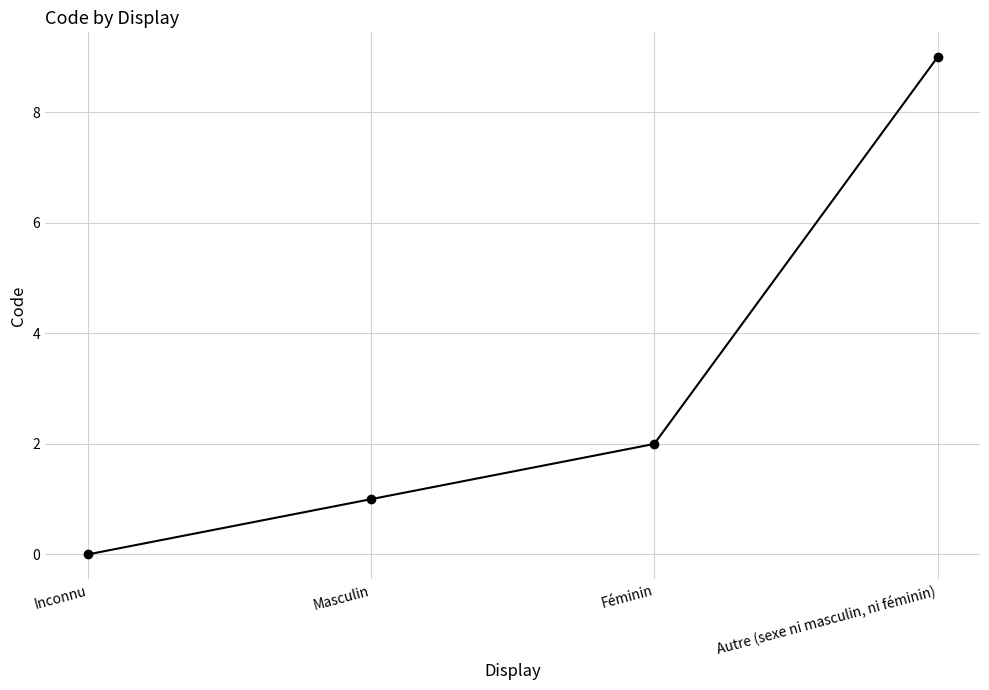

How many values are below 2?

2